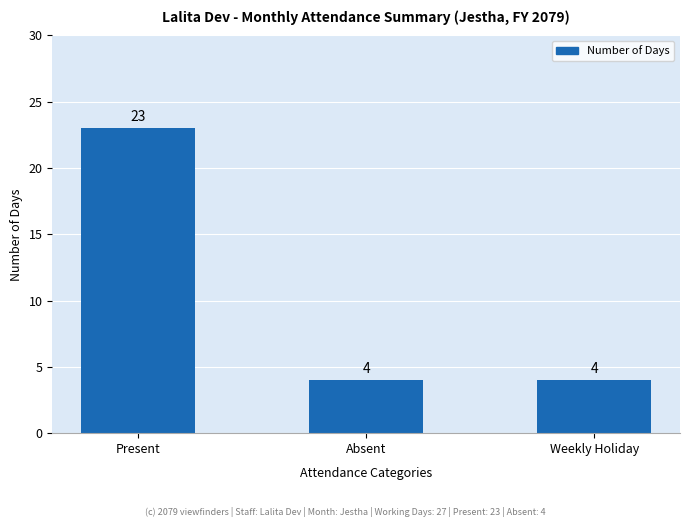

What is the greatest value displayed?

23